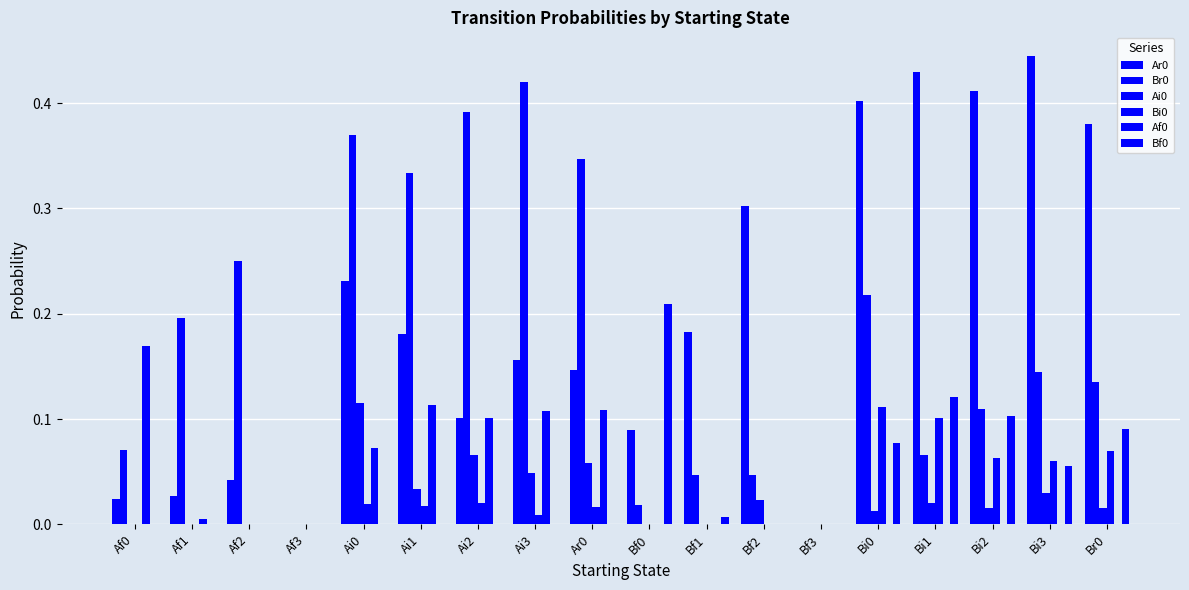

How many groups of bars are there?

18